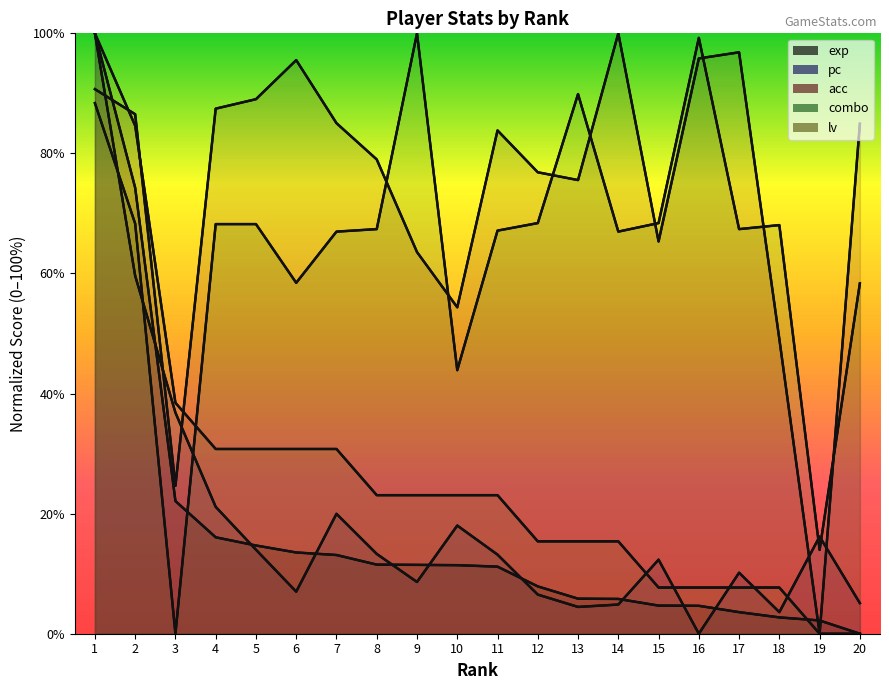

How many lines are shown in the chart?

5